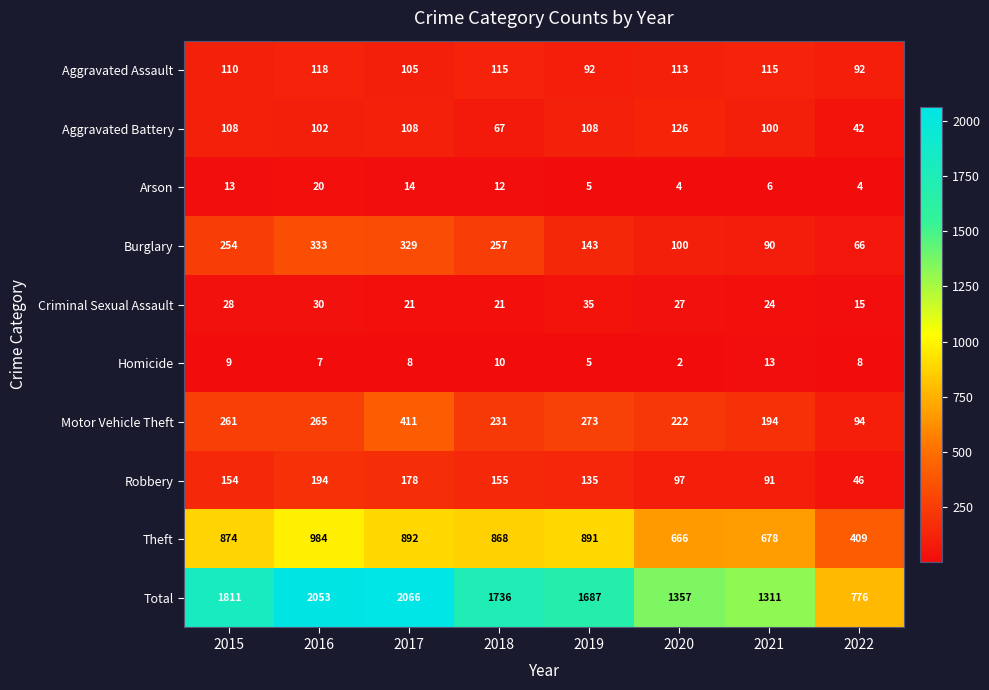

What is the greatest value displayed?

2066